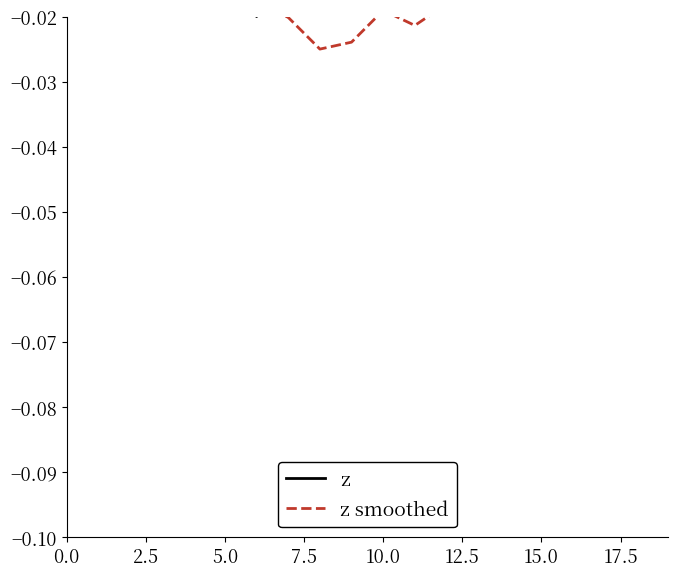

What is the label of the 15th point from the left?

14